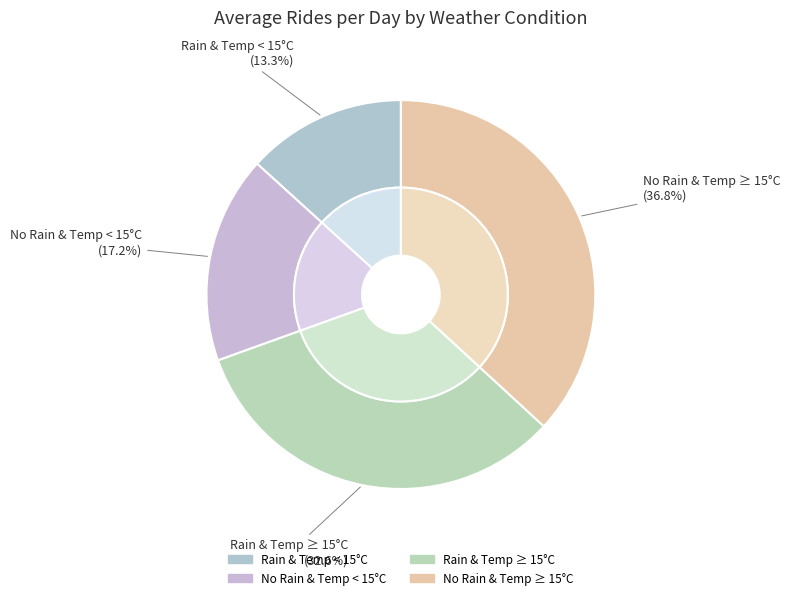

Combined, what portion of the pie is Rain & Temp ≥ 15°C and Rain & Temp < 15°C?

45.9%